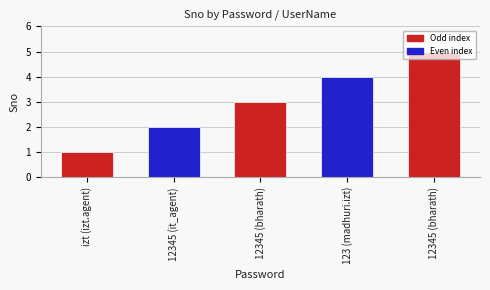

What is the label of the 3rd bar from the right?

12345 (bharath)